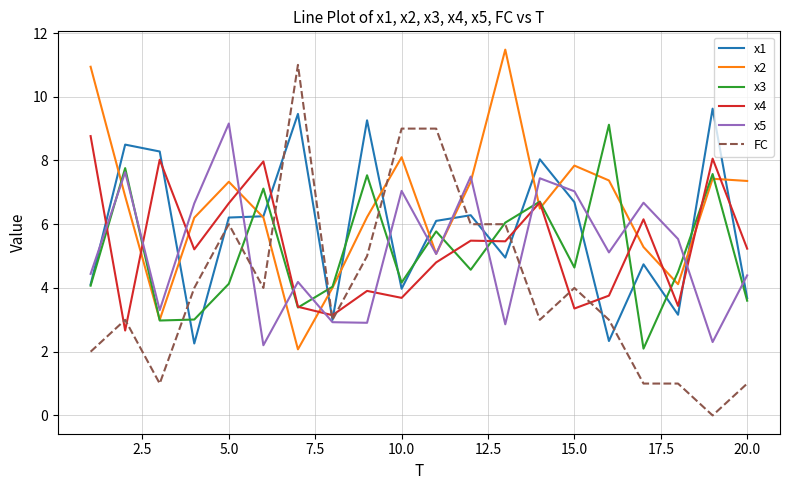

Which series has the largest total across all categories?

x2